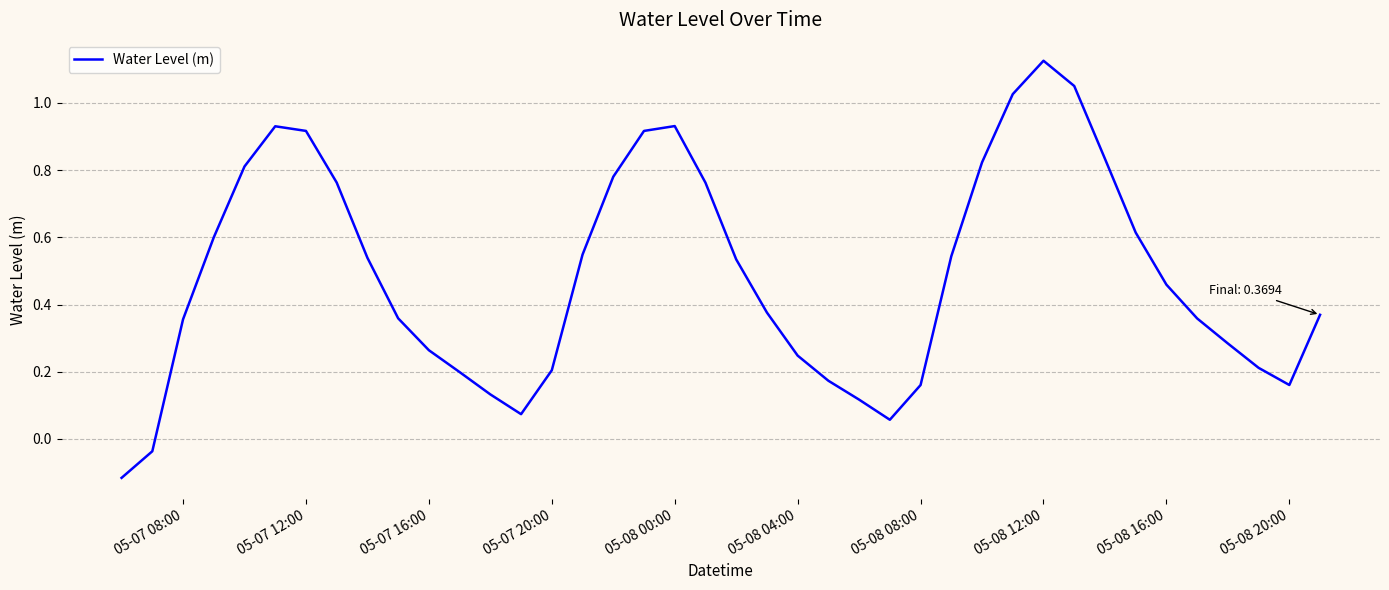

True or false: the data has more than 0 interior local peaks.

True